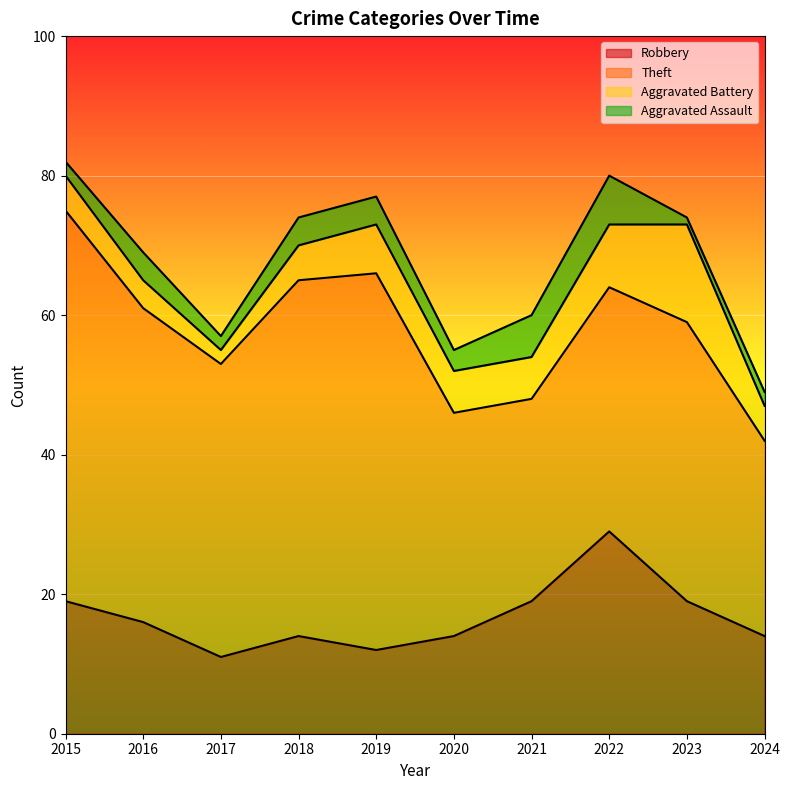

What are all the series names shown in the legend?

Robbery, Theft, Aggravated Battery, Aggravated Assault